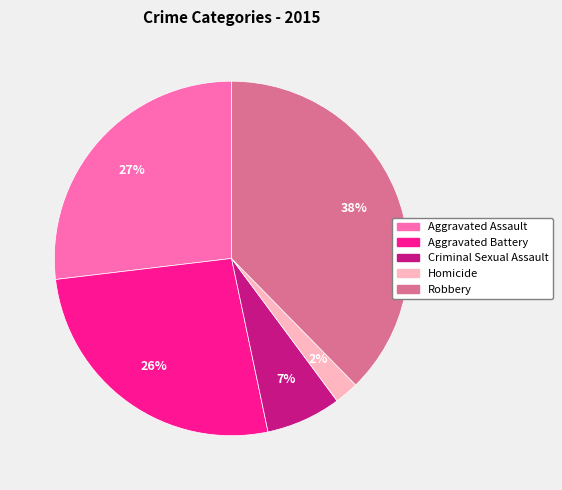

Between Aggravated Assault and Homicide, which is larger?

Aggravated Assault